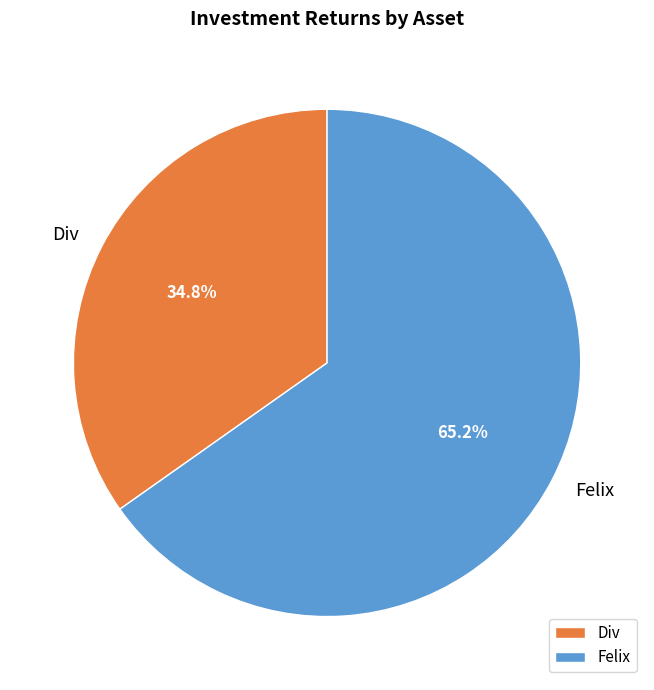

Which slice is the smallest?

Div